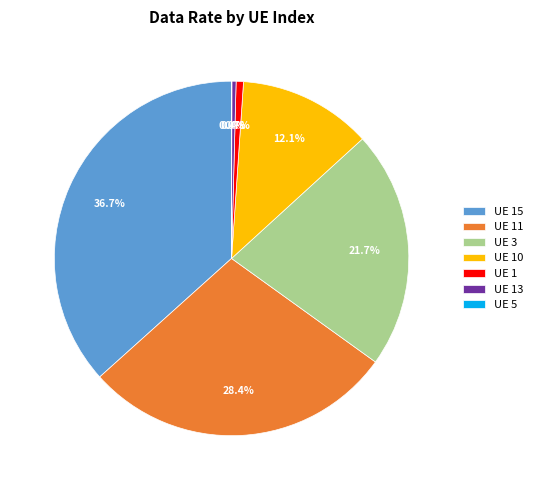

What is the largest slice in the pie chart?

UE 15